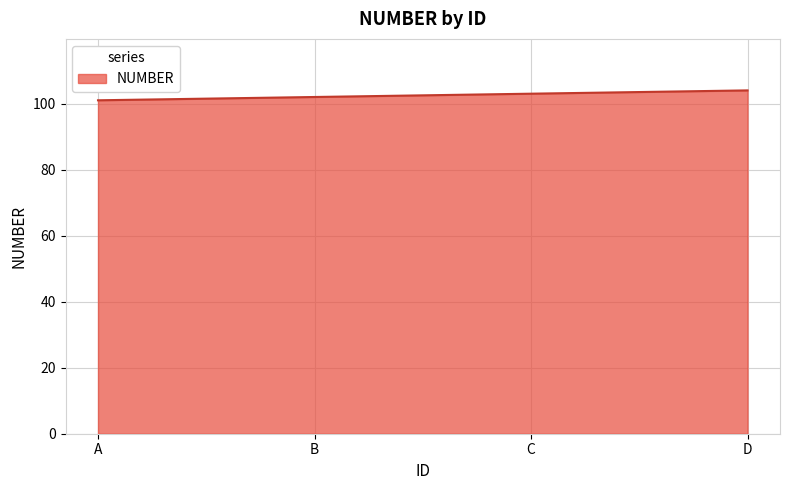

True or false: the data has more than 0 interior local peaks.

False